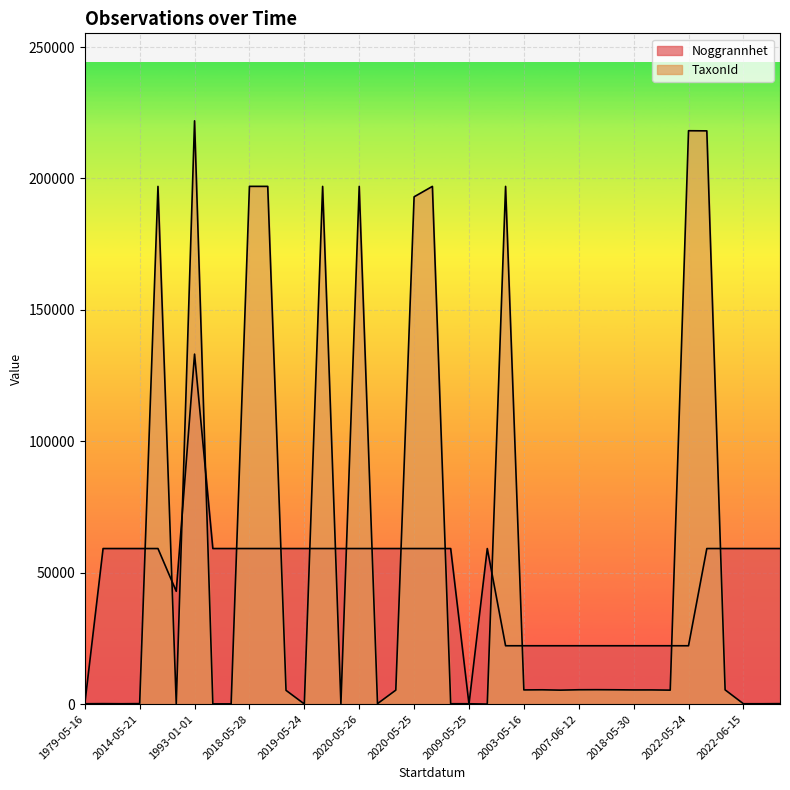

At 2003-05-16, list the series in order from smallest to largest.

TaxonId, Noggrannhet